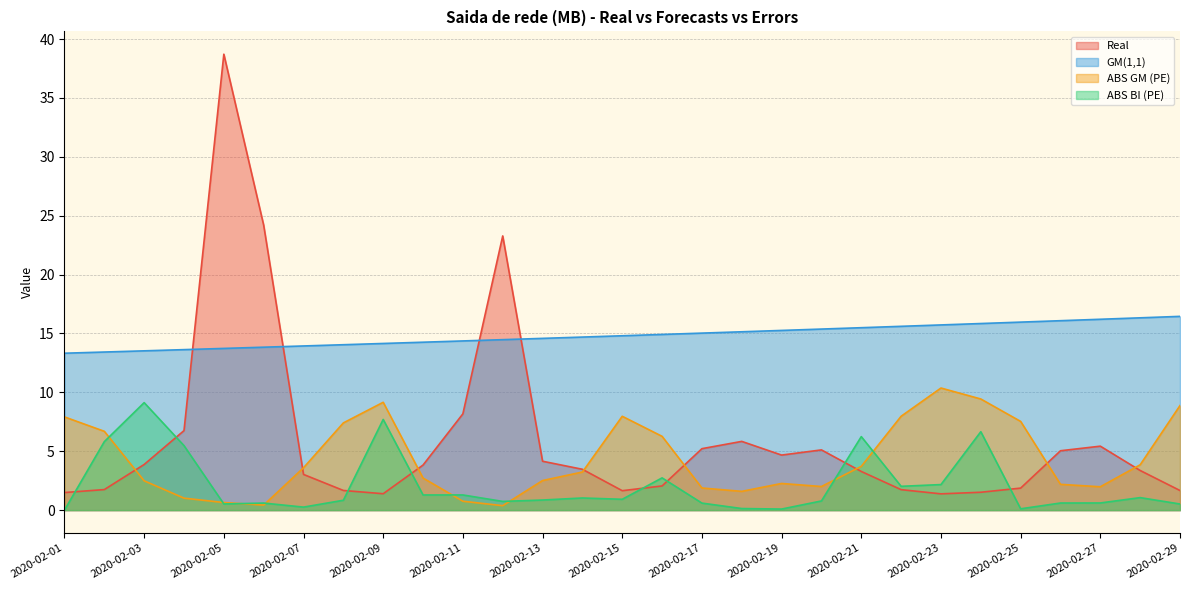

Is it true that Real equals 2.4 at 2020-02-01?

False